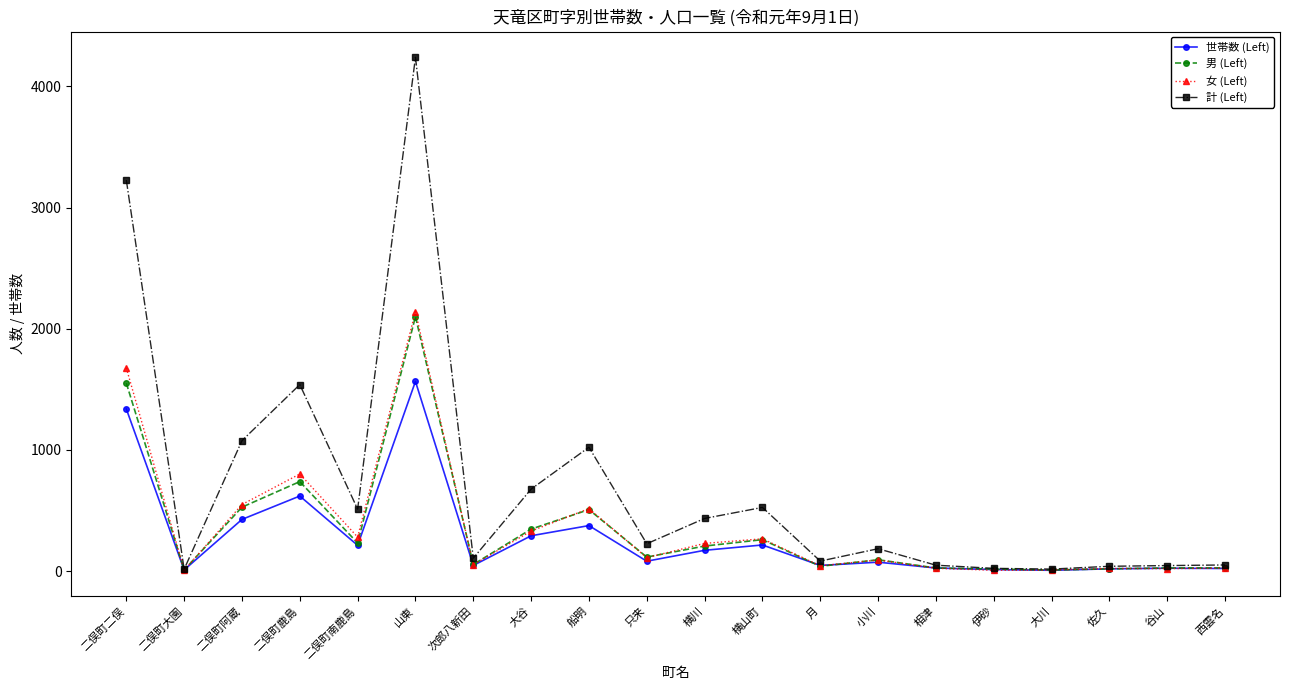

At which category does the chart reach its peak across all series?

山東